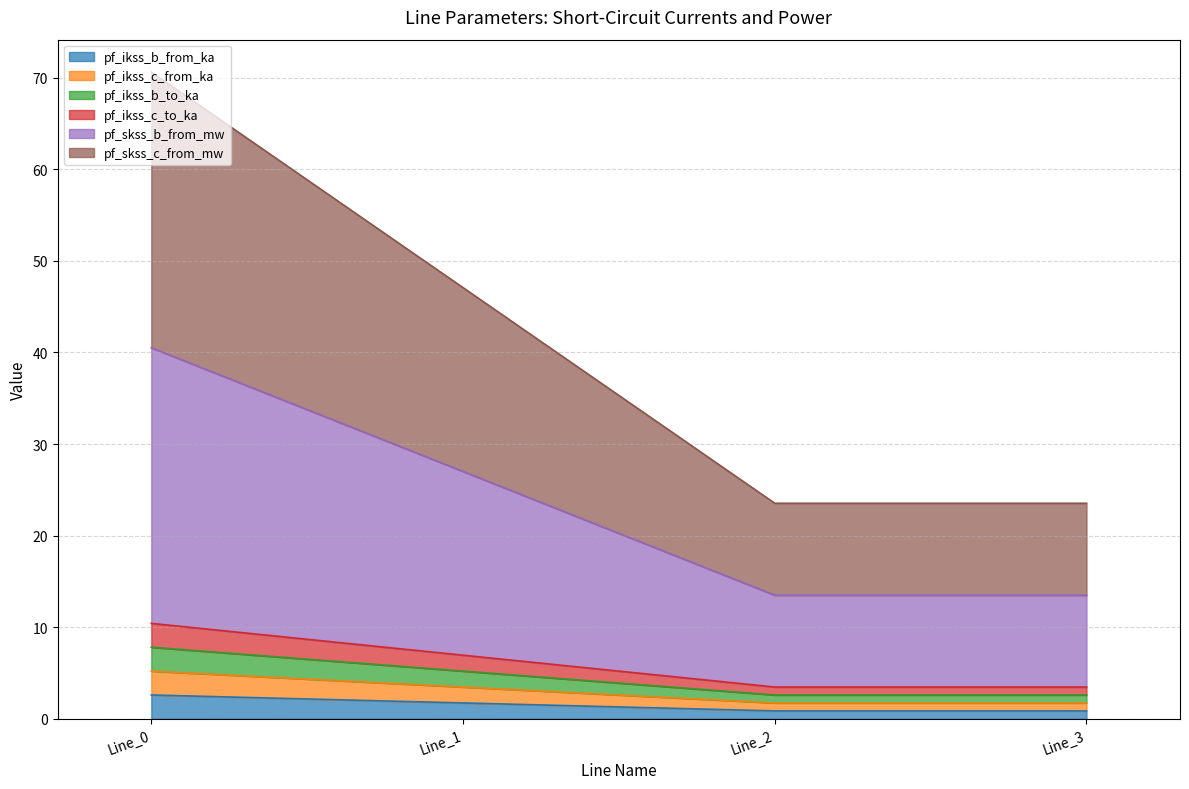

True or false: pf_ikss_b_to_ka and pf_skss_b_from_mw intersect in this chart.

False